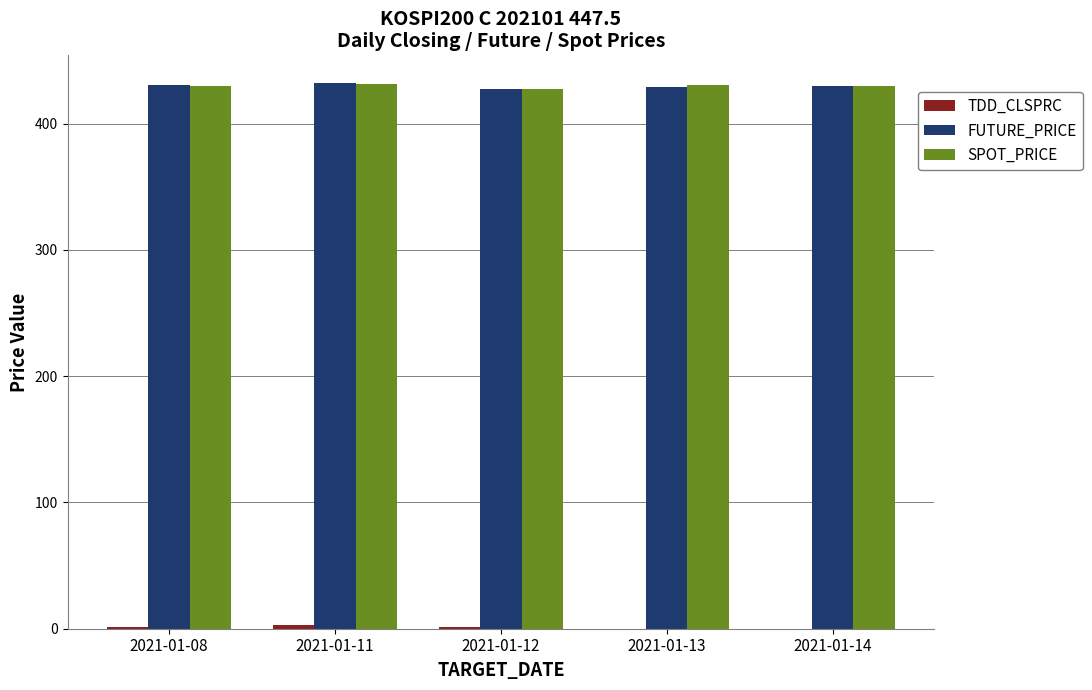

What is the total value across all series at 2021-01-14?

860.0